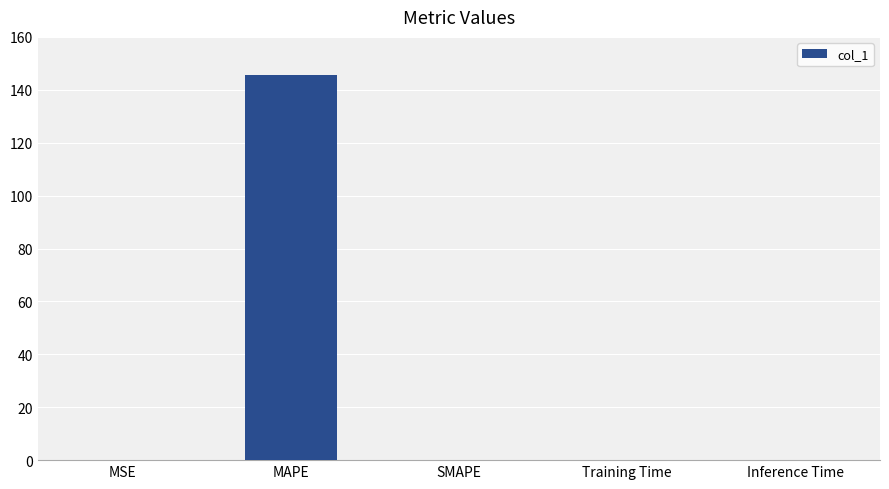

True or false: the data shows 0.1 at MSE.

True